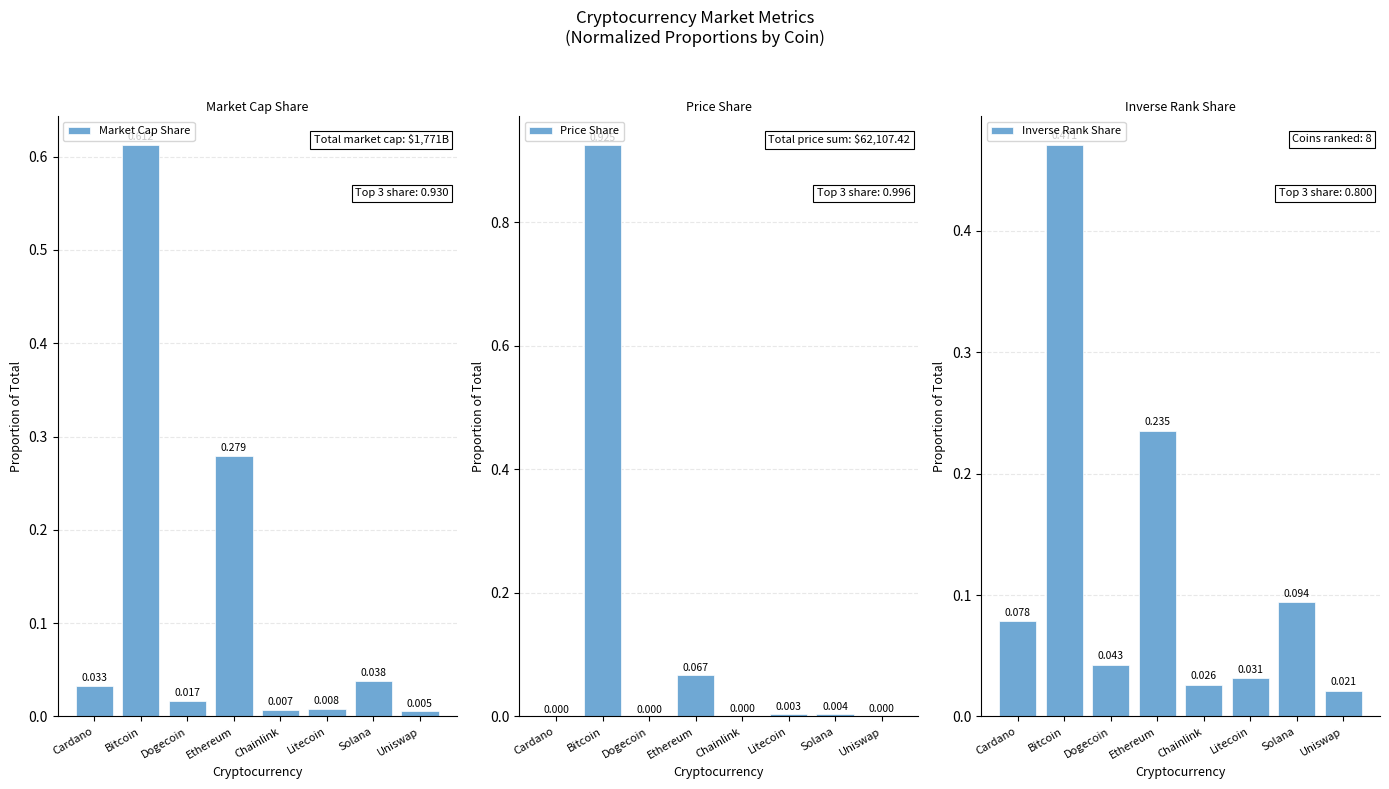

How many bars are there in total?

24